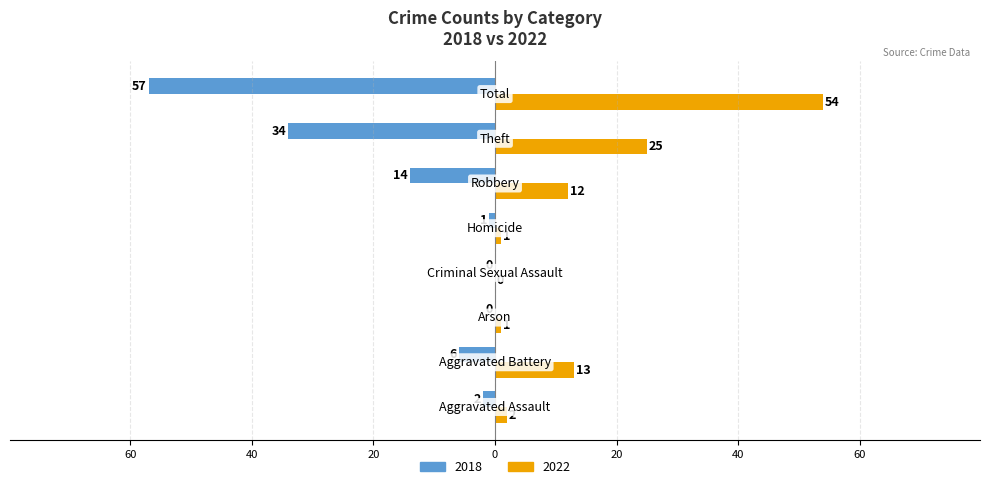

What are all the series names shown in the legend?

2018, 2022